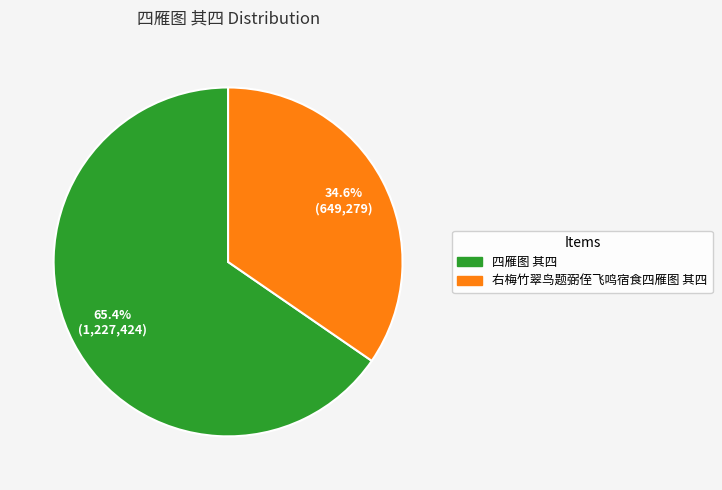

What percentage is the 右梅竹翠鸟题弼侄飞鸣宿食四雁图 其四 slice, to the nearest percent?

35%